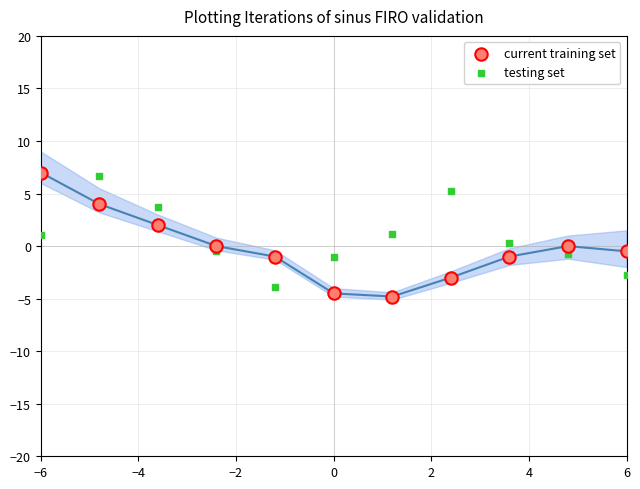

What is the X range (max minus min) for the scatter plot?

12.0